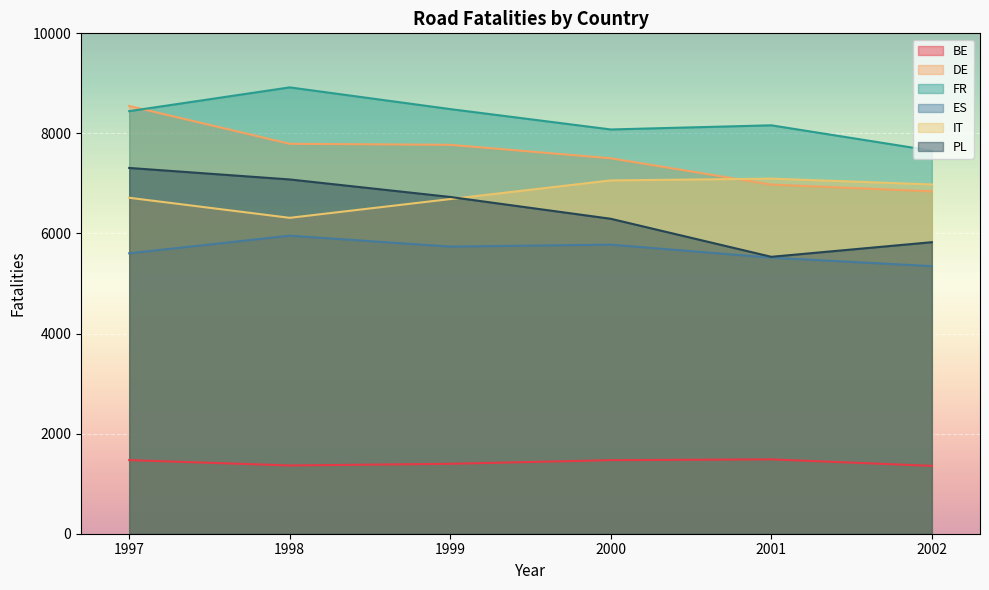

At which label does FR reach its minimum?

2002